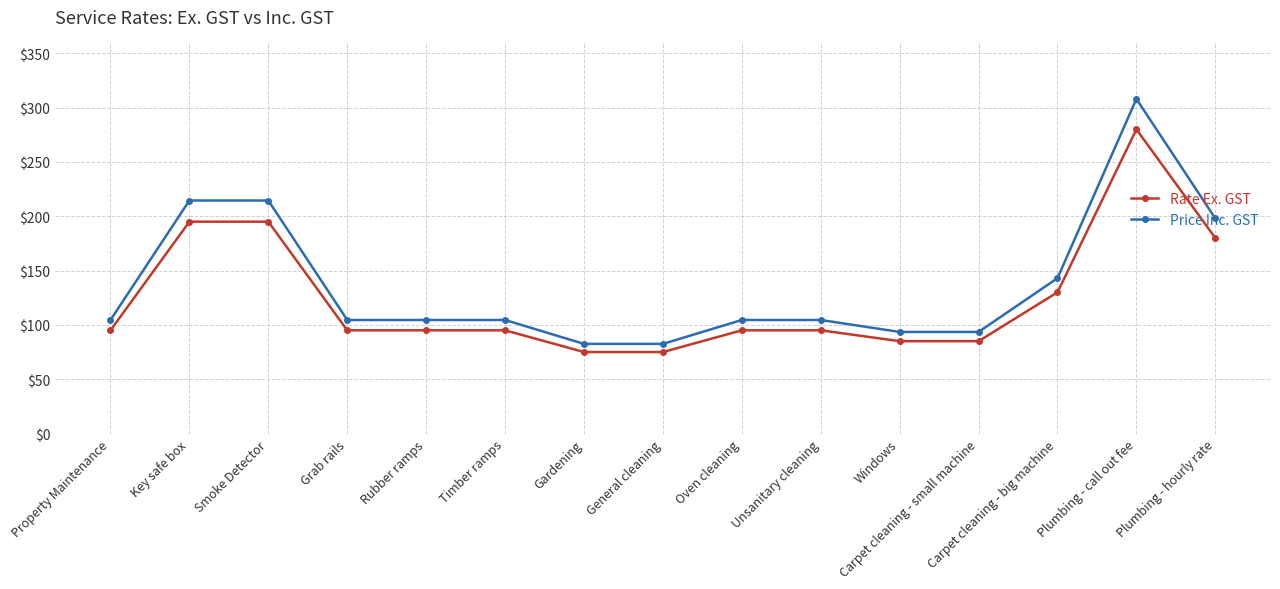

Reading left to right, transcribe all the data shown in this chart.

Rate Ex. GST: Property Maintenance=95.0	Key safe box=195.0	Smoke Detector=195.0	Grab rails=95.0	Rubber ramps=95.0	Timber ramps=95.0	Gardening=75.0	General cleaning=75.0	Oven cleaning=95.0	Unsanitary cleaning=95.0	Windows=85.0	Carpet cleaning - small machine=85.0	Carpet cleaning - big machine=130.0	Plumbing - call out fee=280.0	Plumbing - hourly rate=180.0
Price Inc. GST: Property Maintenance=104.5	Key safe box=214.5	Smoke Detector=214.5	Grab rails=104.5	Rubber ramps=104.5	Timber ramps=104.5	Gardening=82.5	General cleaning=82.5	Oven cleaning=104.5	Unsanitary cleaning=104.5	Windows=93.5	Carpet cleaning - small machine=93.5	Carpet cleaning - big machine=143.0	Plumbing - call out fee=308.0	Plumbing - hourly rate=198.0